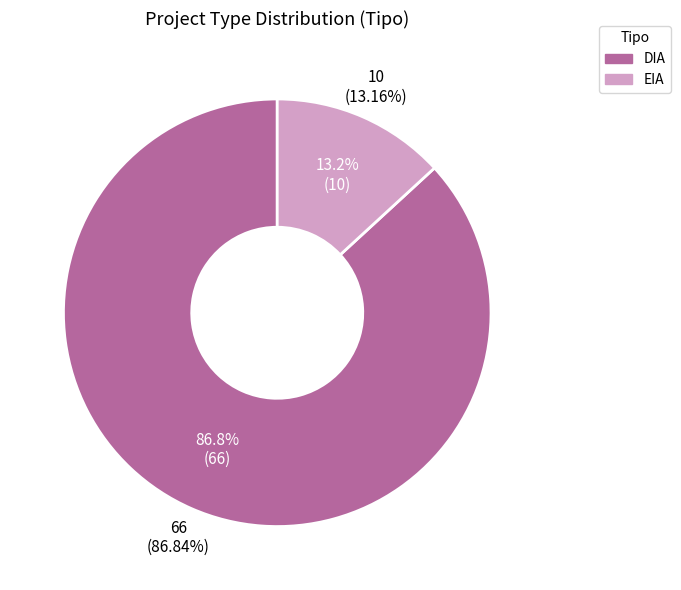

Which slice is the largest?

DIA